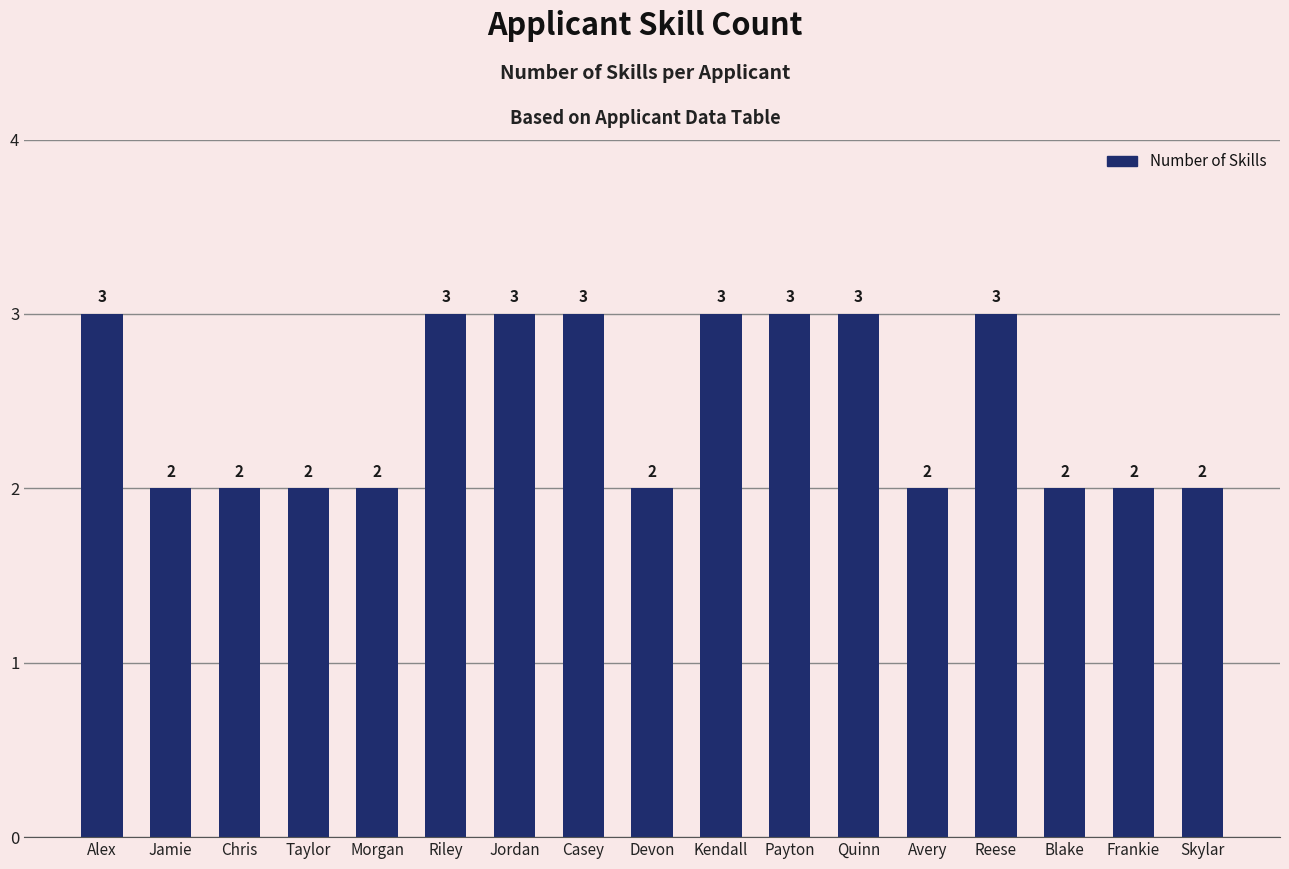

What is the label of the 12th bar from the right?

Riley